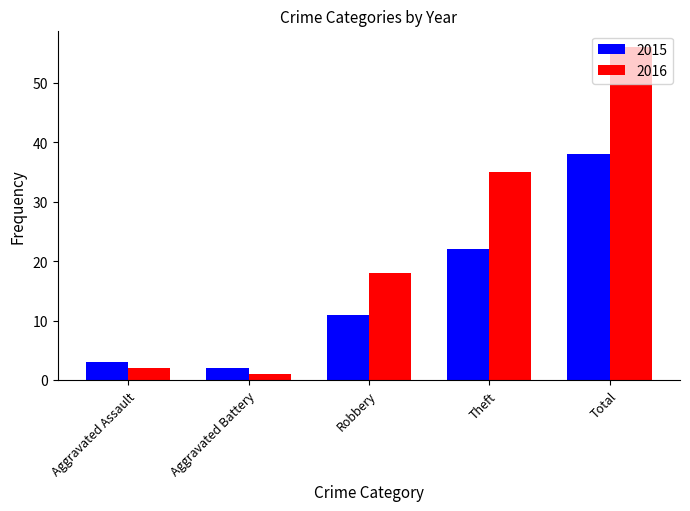

What is the difference between the highest and lowest values at Aggravated Assault?

1